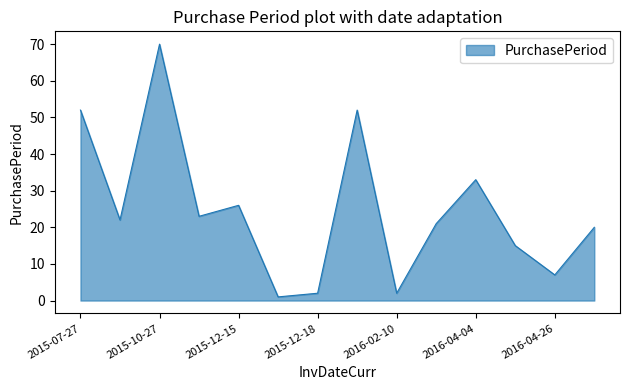

What is the greatest value displayed?

70